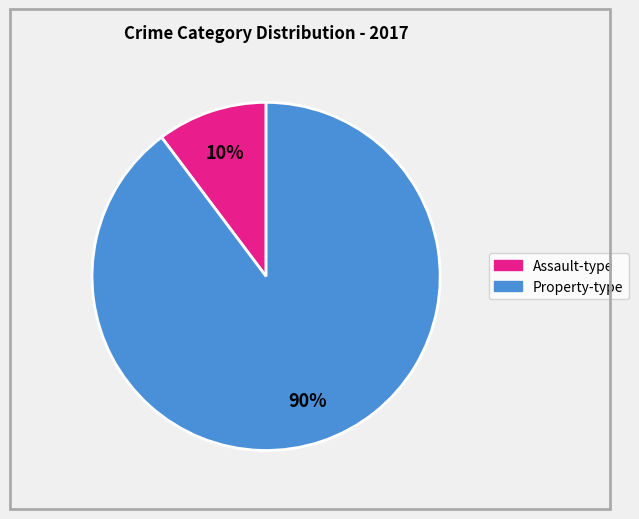

How many slices are in this pie chart?

2